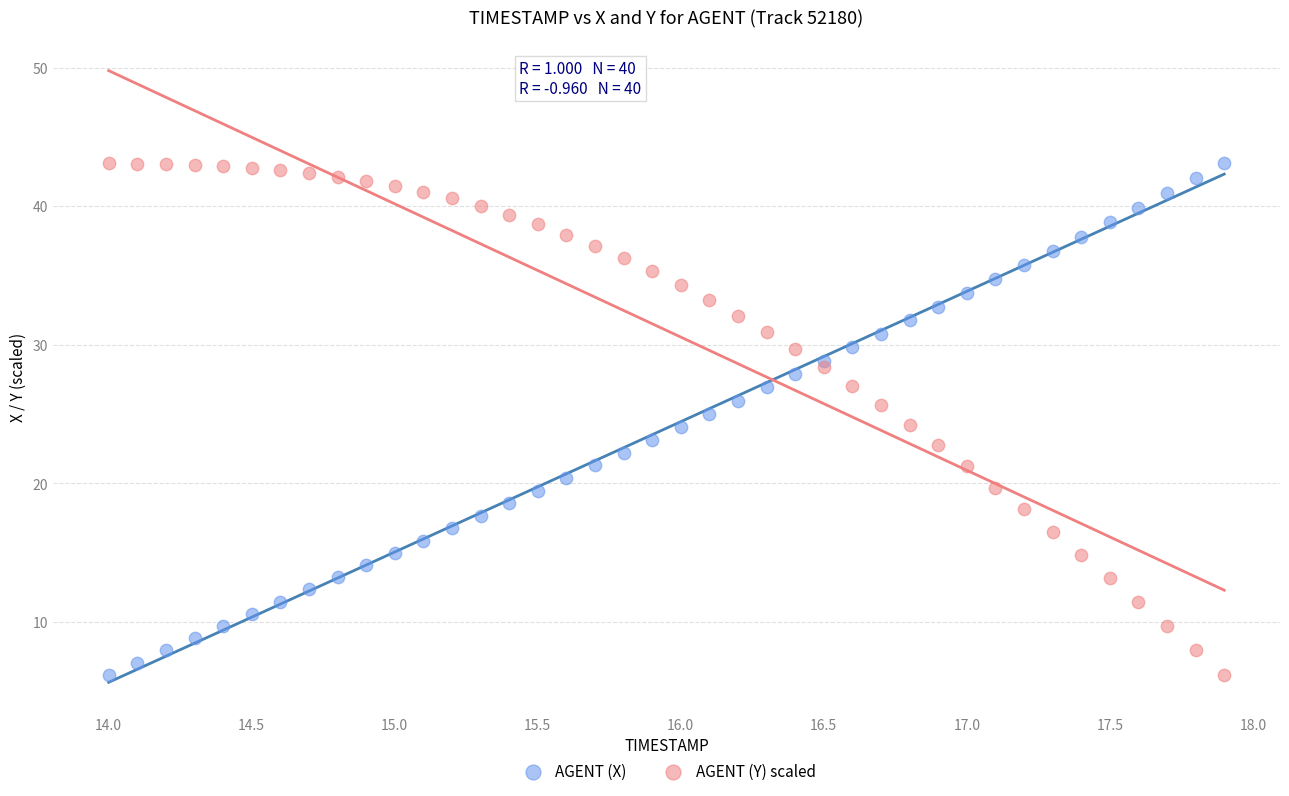

What is the X range (max minus min) for the scatter plot?

3.9